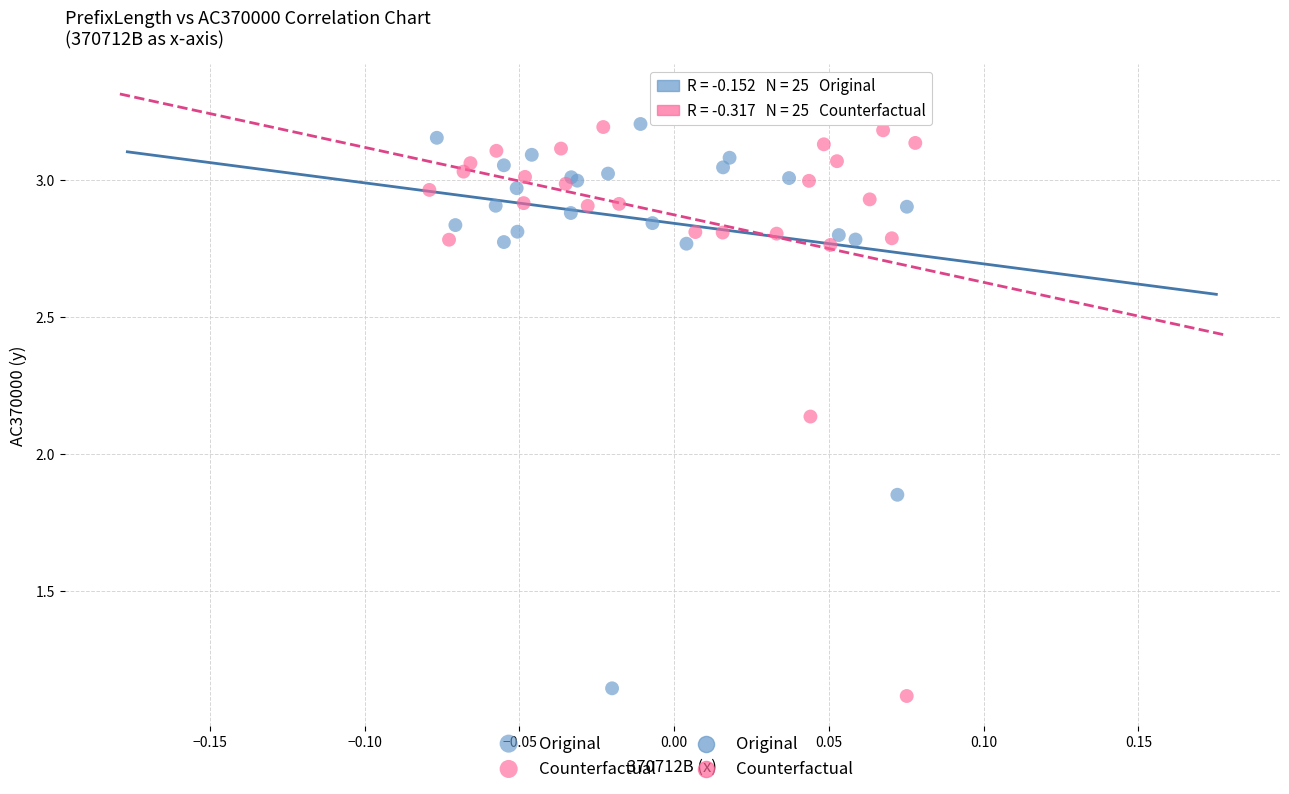

Which series contains the lowest Y value?

Counterfactual